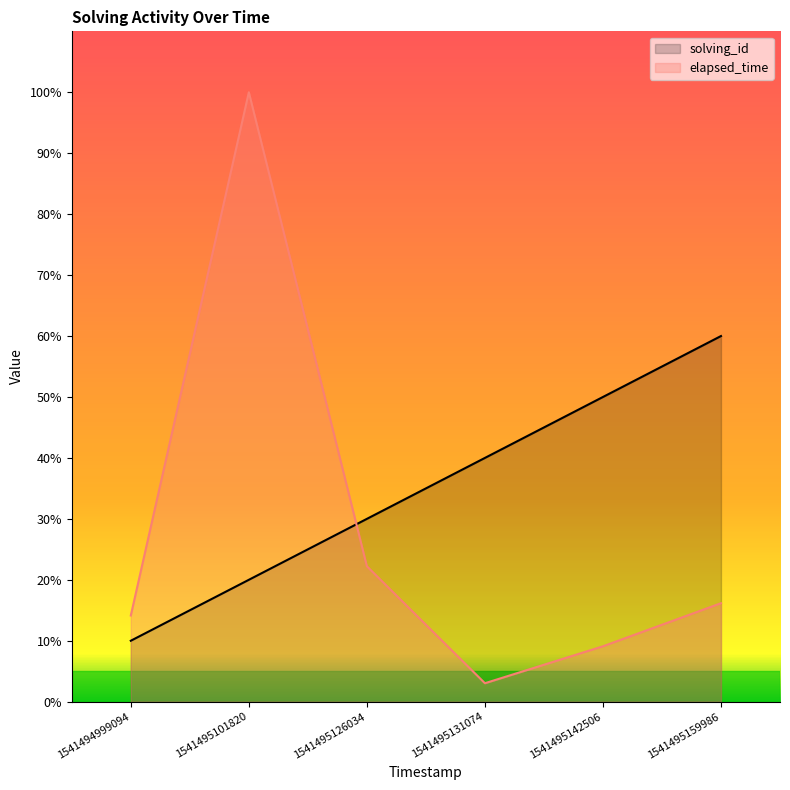

Which series has the largest total across all categories?

solving_id